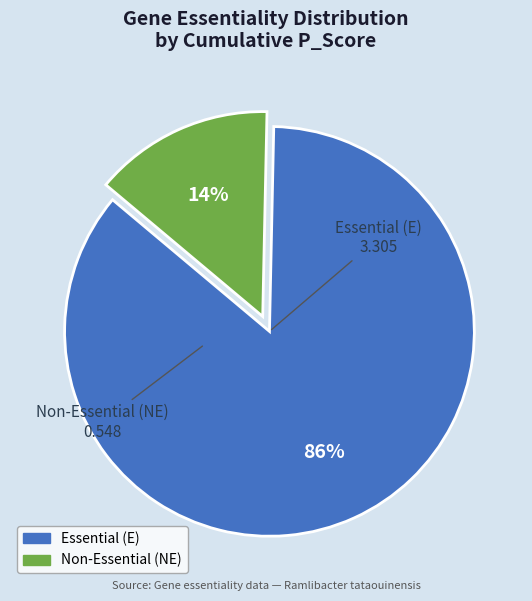

Does any single category account for the majority?

Yes